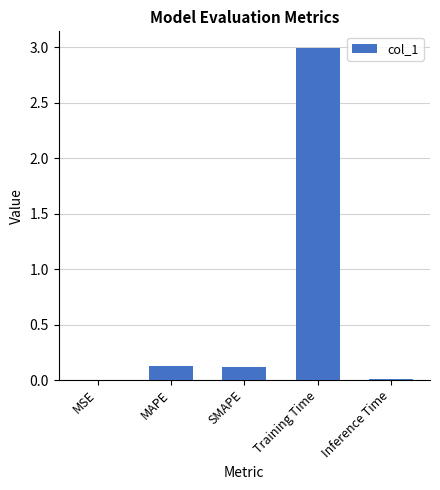

What is the maximum value shown in the chart?

3.0